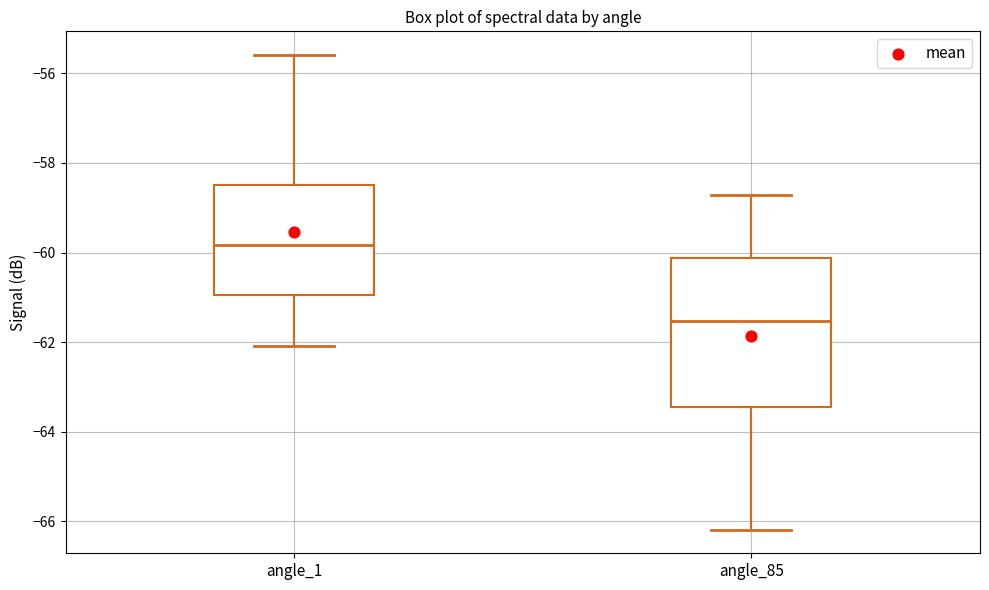

Reading left to right, transcribe this box plot: for each box, give where its median line is, the range the box spans, and where its two whiskers end, as read against the y-axis. The values are not printed on the chart, so give them approximately, as read against the axis.

angle_1: median -59.8, box -61.0 to -58.4, whiskers -62.0 to -55.6
angle_85: median -61.6, box -63.4 to -60.2, whiskers -66.2 to -58.8